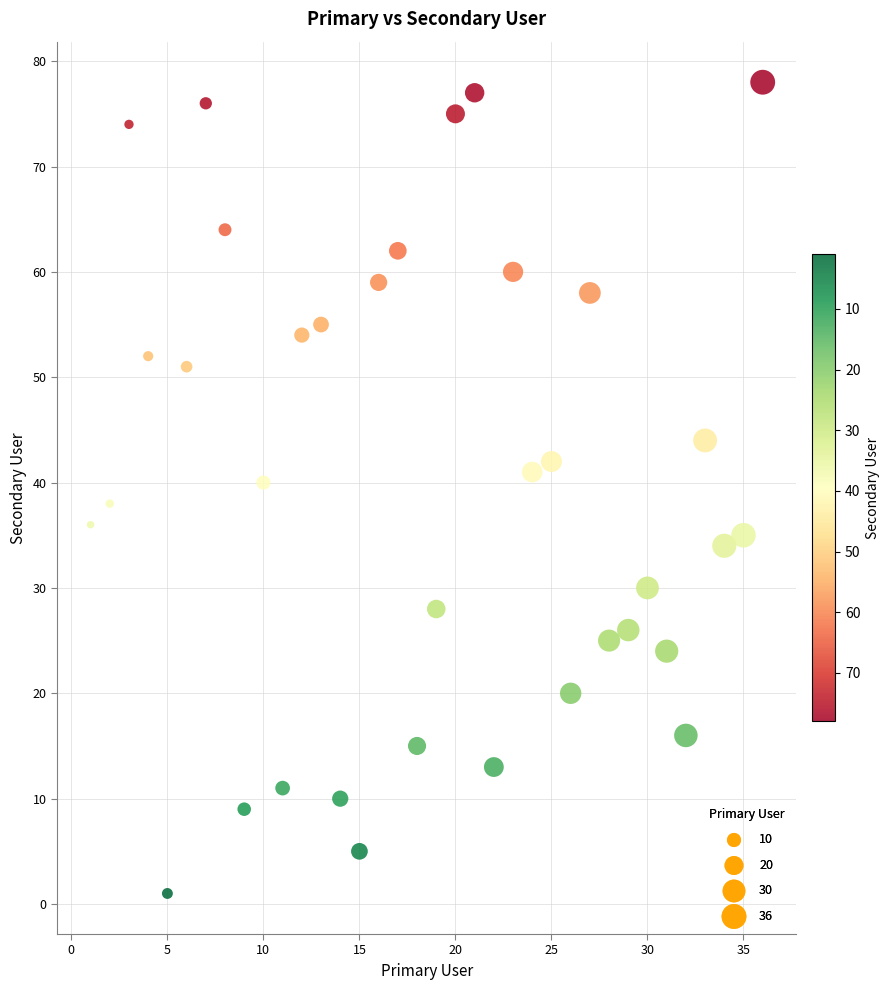

What is the range of Y values (max minus min)?

77